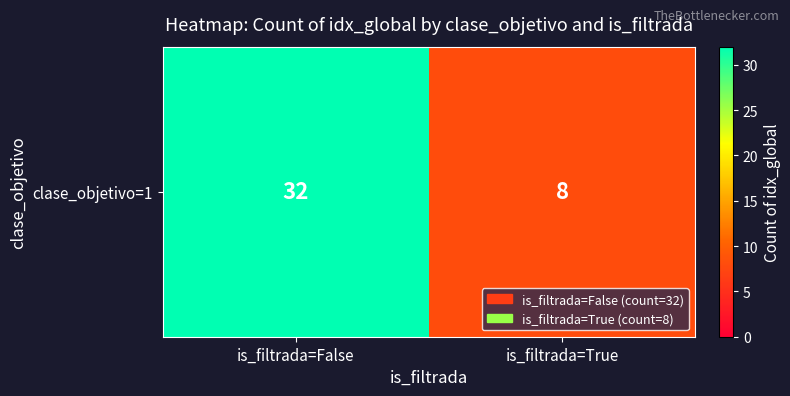

At which label is the value closest to 20?

is_filtrada=False